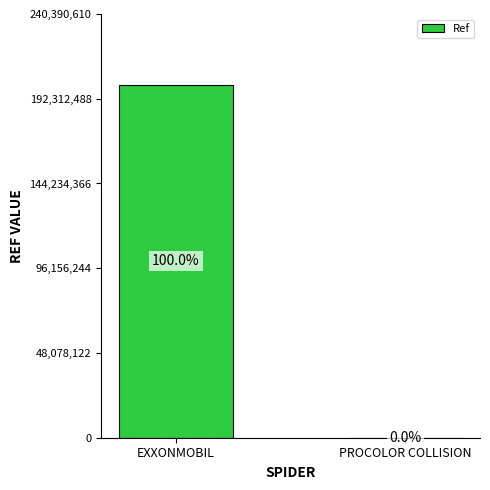

Reading left to right, extract all data points from this chart.

EXXONMOBIL=200325509	PROCOLOR COLLISION=20849